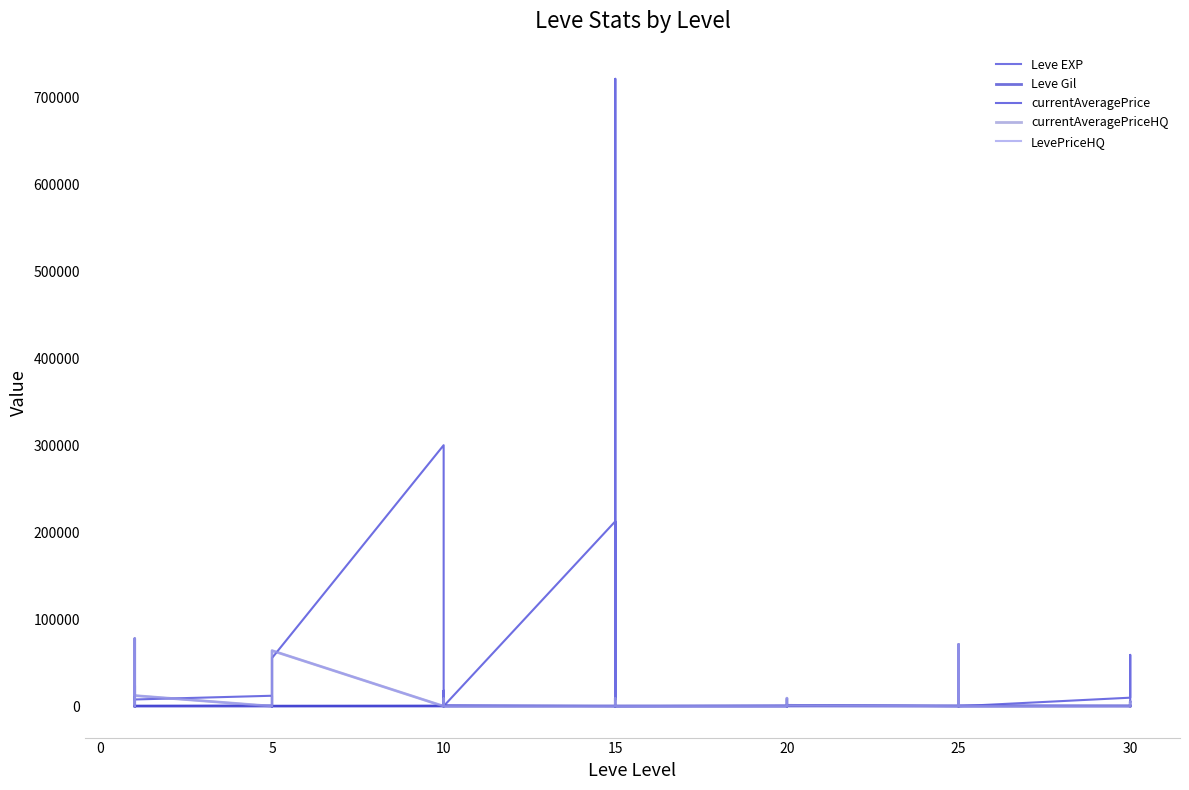

Reading right to left, extract all data points from this chart.

Leve EXP: 730	740	230	220	830	630	820	490	460	390	710	970	600	600	440	600	40	980	920	110	910	100	990	430	990	230	330	430	220	220	410	220	840	660	370	900	160	160	900	630
Leve Gil: 438	136	460	410	107	562	336	172	290	317	248	108	295	232	107	295	230	343	230	295	174	226	170	172	170	170	170	172	140	170	140	140	224	140	112	112	113	113	112	112
currentAveragePrice: 5016	4344	59000	9800	0	71000	3118	40000	20000	0	1422	0	0	0	7764	0	0	0	721084	7764	7503	212499	50	17900	9319	3567	0	300000	55390	800	0	0	2889	12028	7752	77700	32000	0	0	22222
currentAveragePriceHQ: 0	5335	0	0	0	71000	0	0	0	0	849	0	0	0	9214	0	0	0	0	9214	0	0	0	0	8999	4320	0	0	63888	0	0	0	0	0	12210	77700	32000	0	0	22222
LevePriceHQ: 0	5335	0	0	0	71000	0	0	0	0	849	0	0	0	9214	0	0	0	0	9214	0	0	0	0	8999	4320	0	0	63888	0	0	0	0	0	12210	77700	32000	0	0	22222